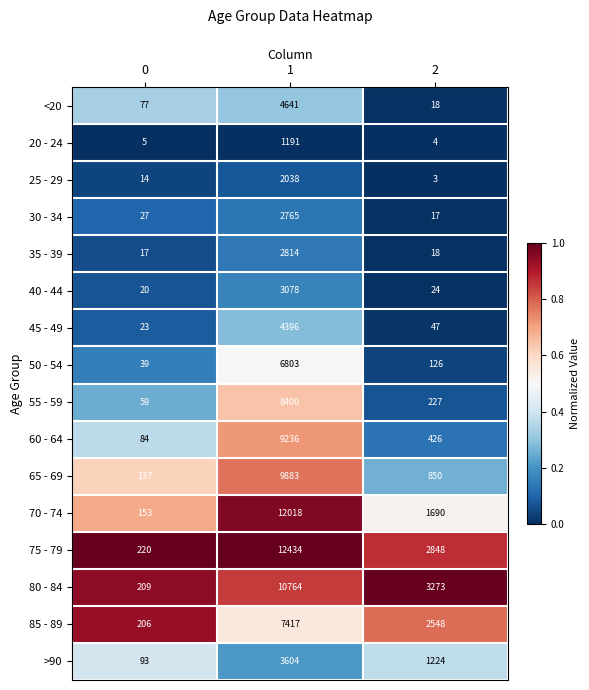

The value of 85 - 89 at 2 is 2548. True or false?

True